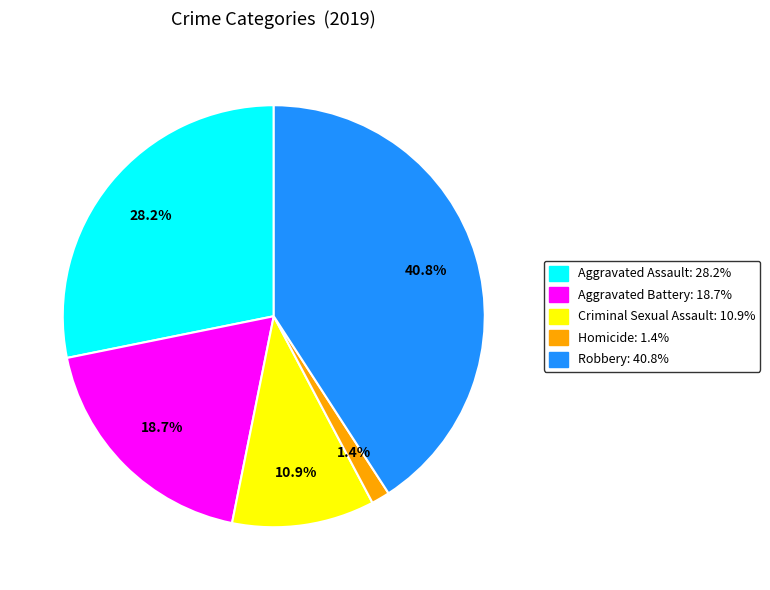

What percentage is the Aggravated Assault slice, to the nearest percent?

28%